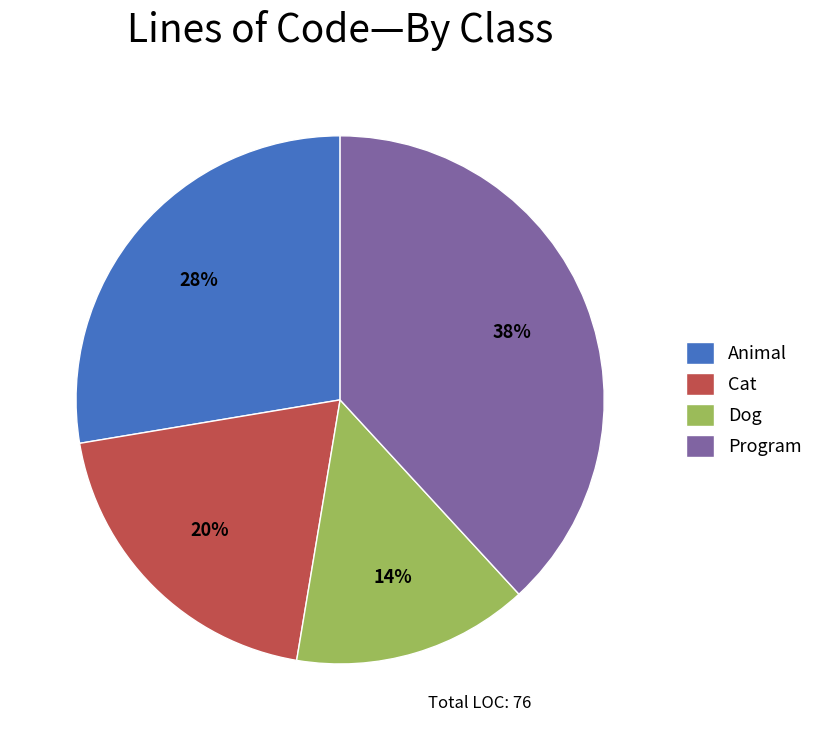

What is the ratio of the value at Program to the value at Cat?

1.9